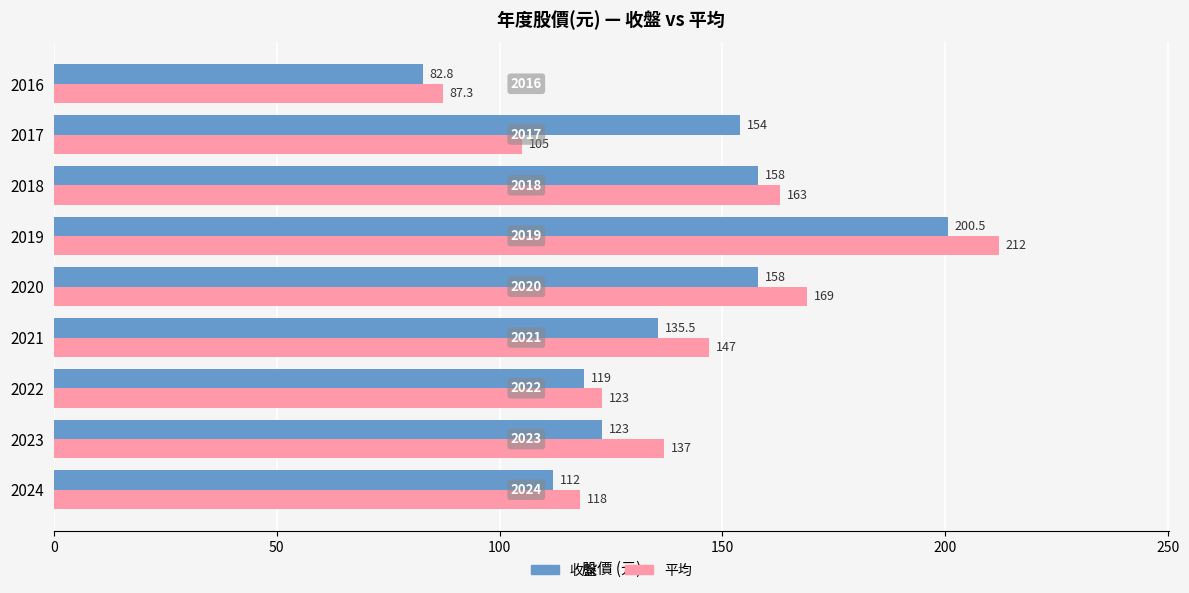

List the labels in order of 平均 value, largest first.

2019, 2020, 2018, 2021, 2023, 2022, 2024, 2017, 2016